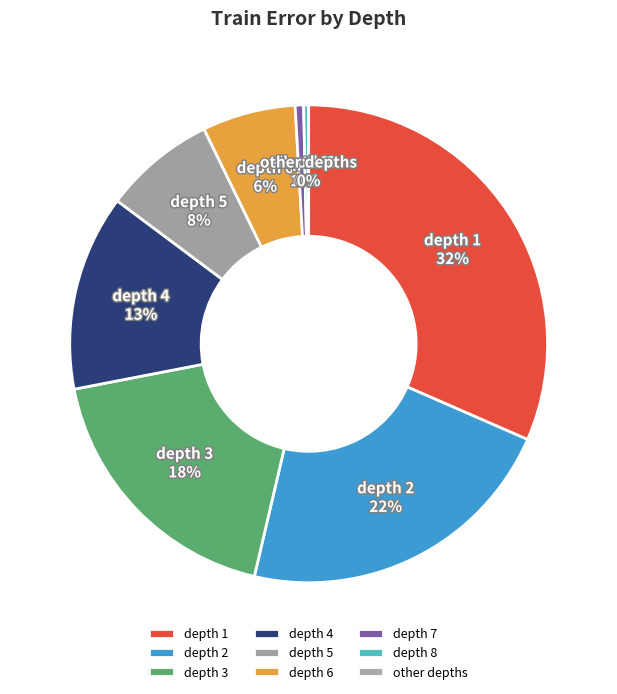

Is there any slice that represents more than half of the pie?

No